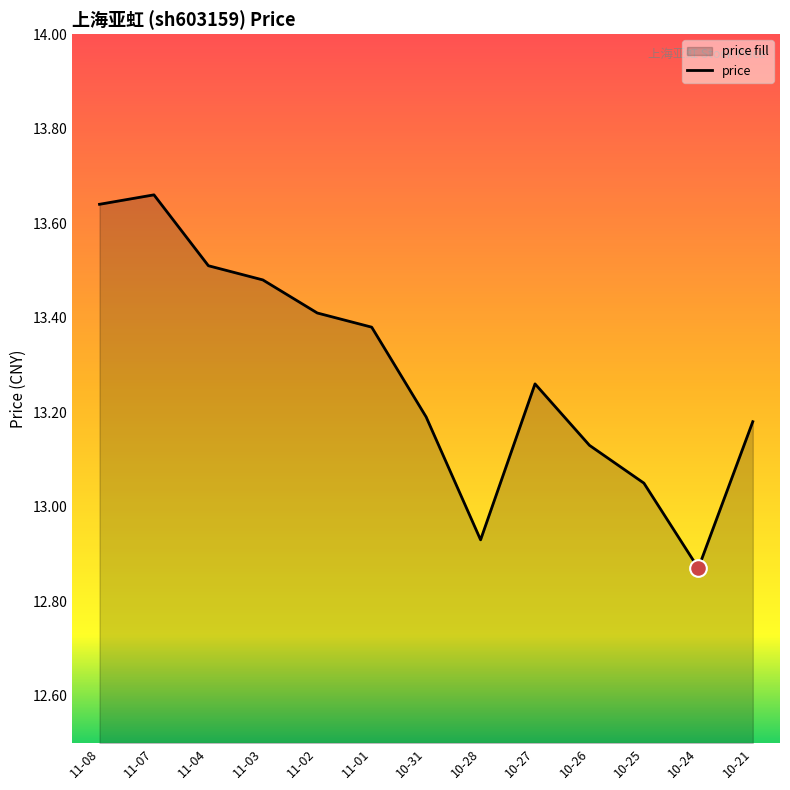

How many points are higher than both their immediate neighbors (excluding endpoints)?

2